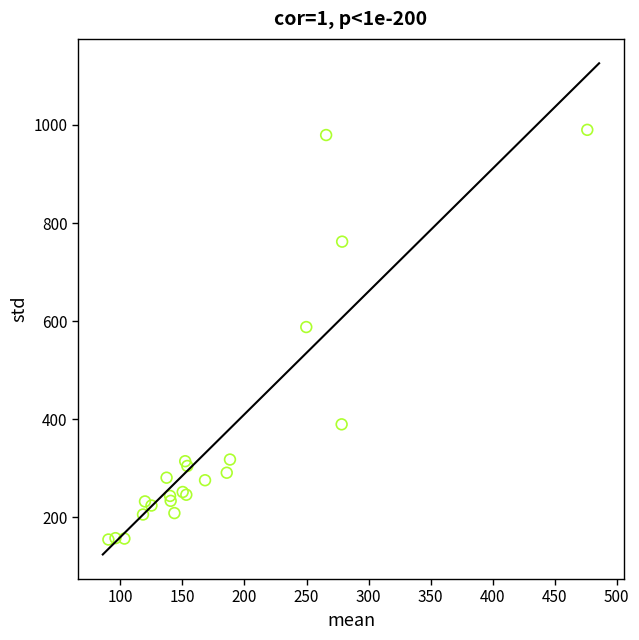

What Y value in the scatter plot is closest to 572?

587.8